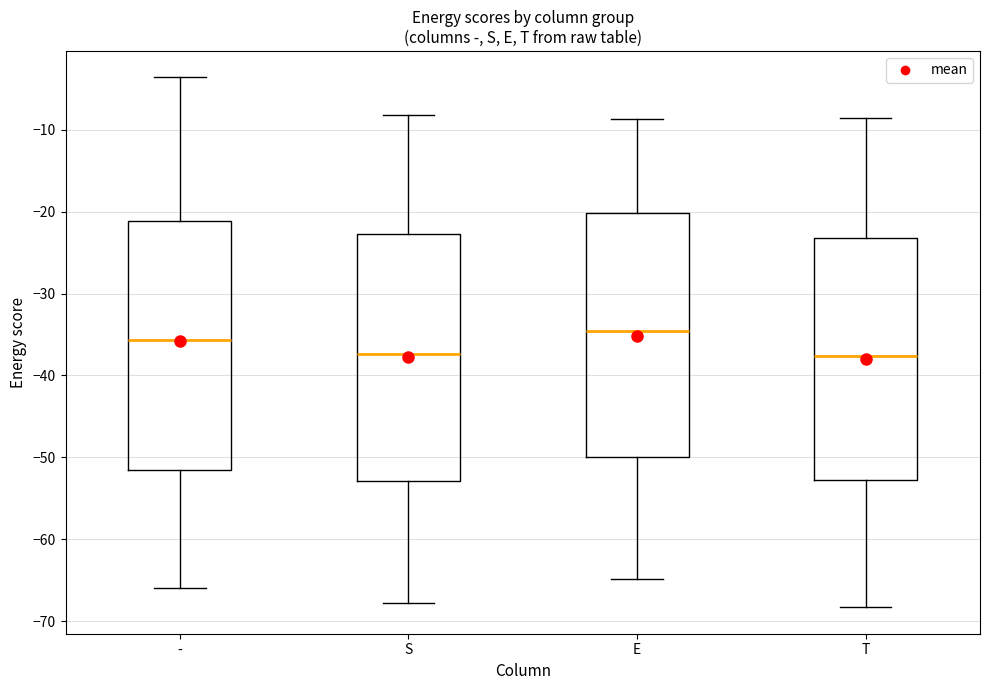

Reading left to right, transcribe this box plot: for each box, give where its median line is, the range the box spans, and where its two whiskers end, as read against the y-axis. The values are not printed on the chart, so give them approximately, as read against the axis.

-: median -36, box -51 to -21, whiskers -66 to -4
S: median -37, box -53 to -23, whiskers -68 to -8
E: median -35, box -50 to -20, whiskers -65 to -9
T: median -38, box -53 to -23, whiskers -68 to -9